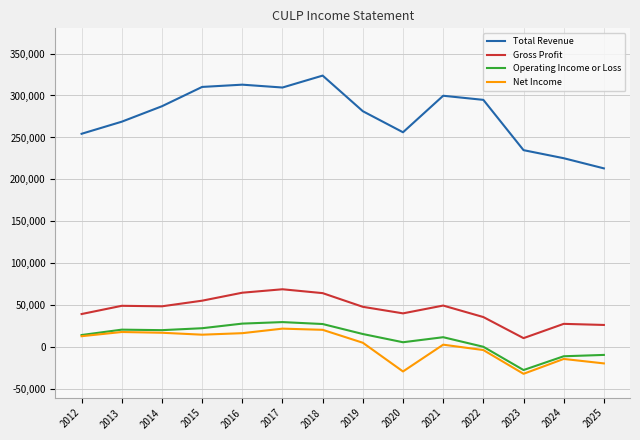

Is the value of Gross Profit at 2018 greater than the value of Total Revenue at 2018?

No